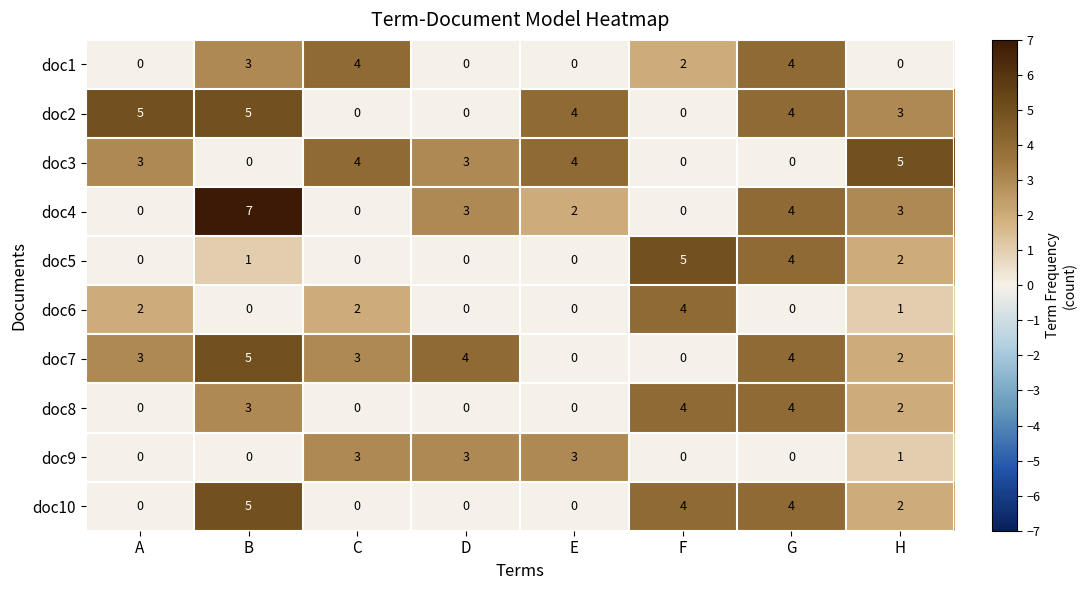

Read the doc2 value at A.

5